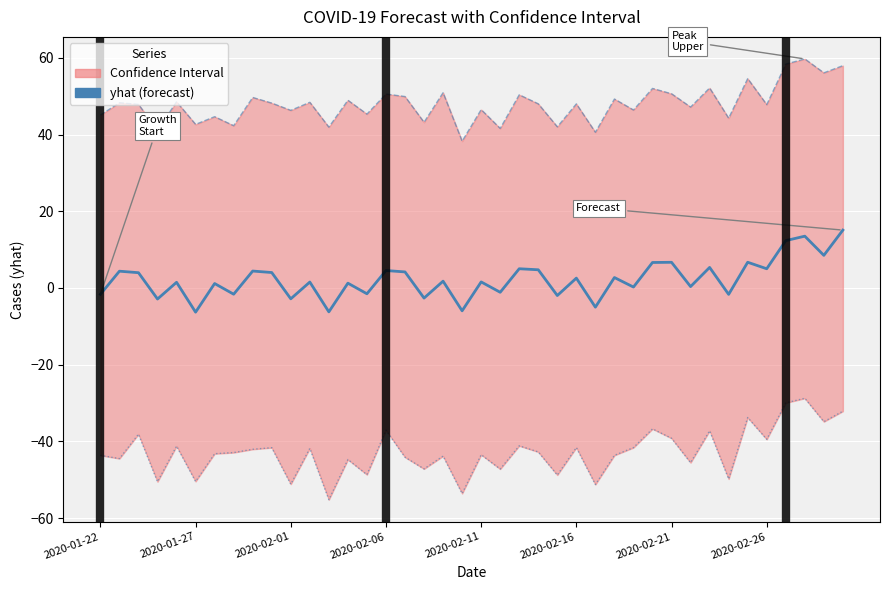

The value of yhat_upper at 32 is 87.5. True or false?

False